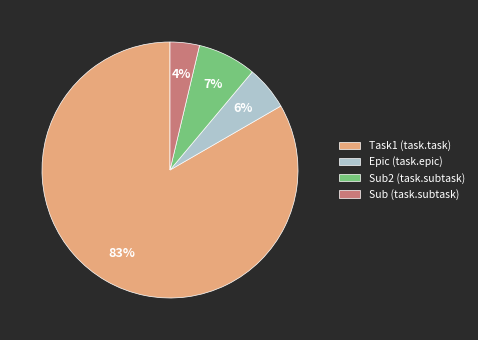

Which category has the smallest portion of the pie?

Sub (task.subtask)